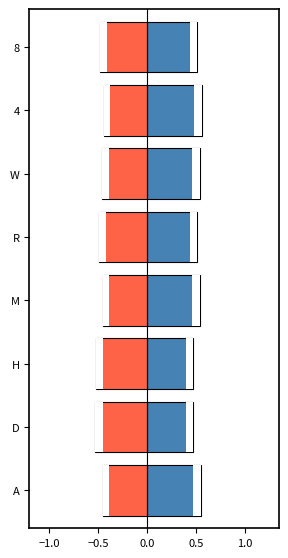

List the series in order of their peak value, highest first.

Original_Train, Warped_Train